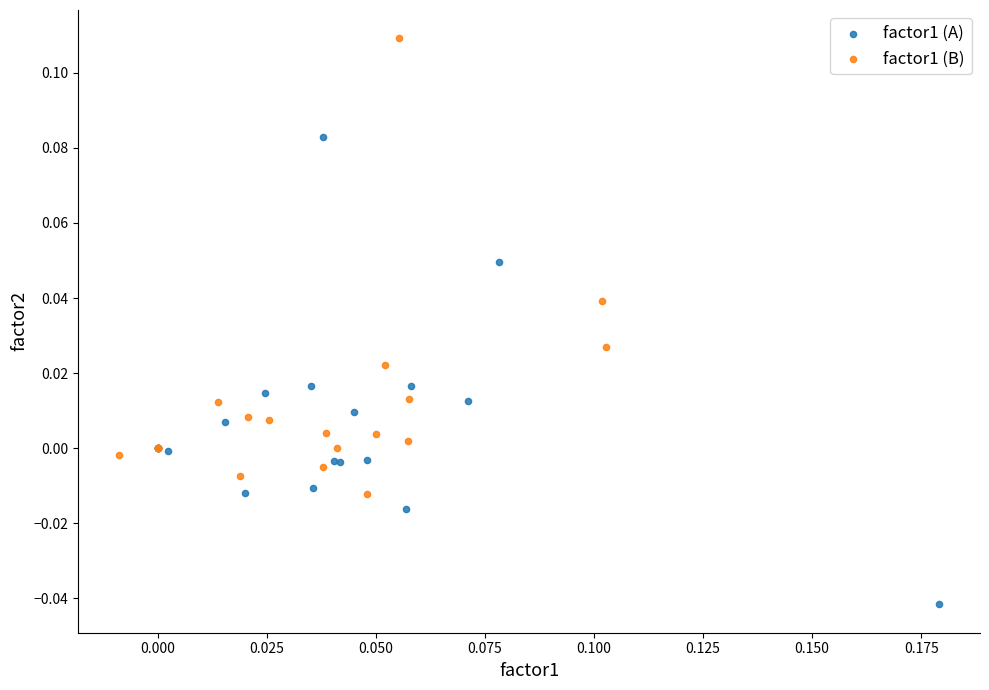

Which series reaches the minimum Y coordinate?

factor1 (A)